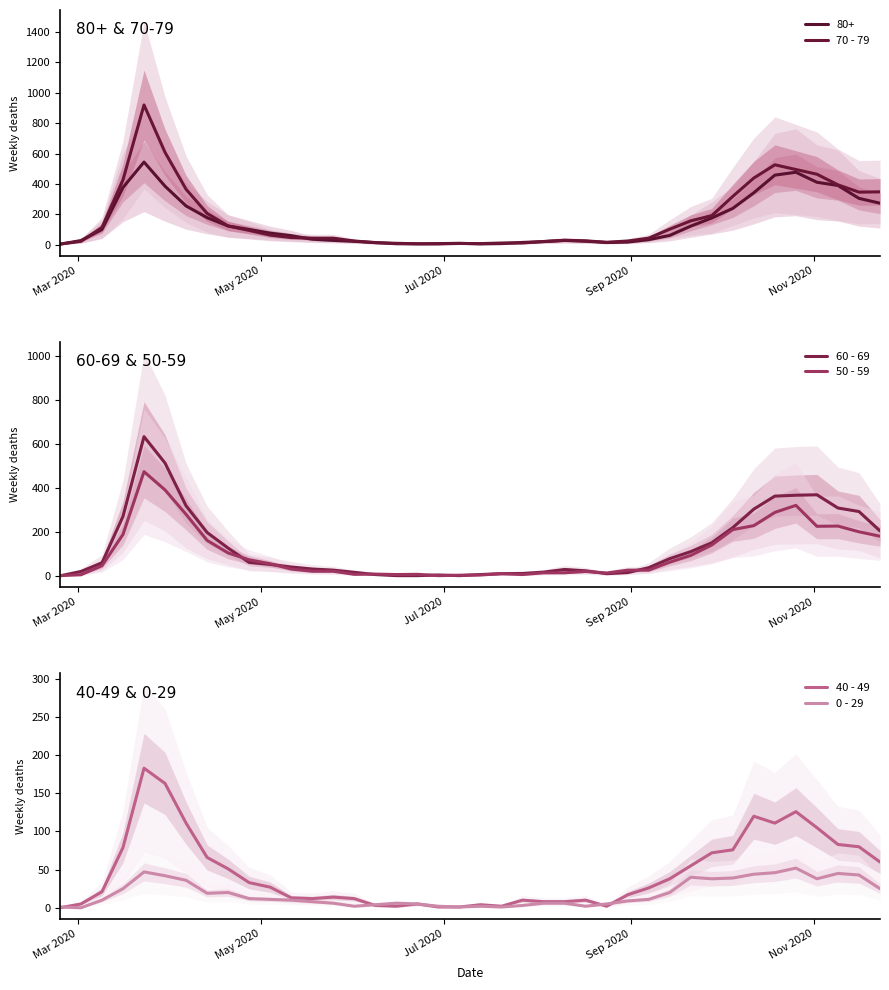

Which category has the lowest value across all series?

Mar 2020